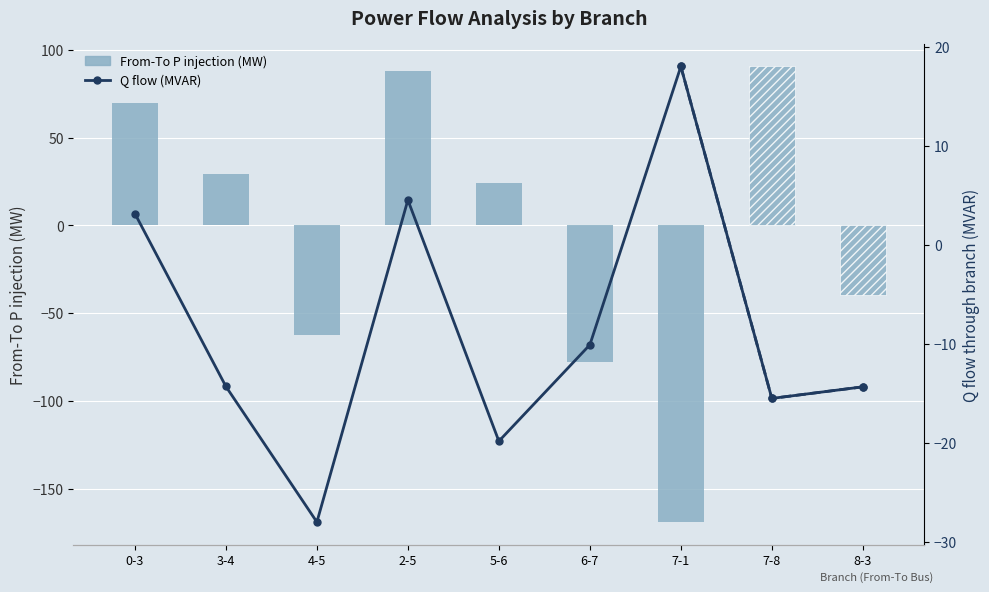

What are all the series names shown in the legend?

From-To P injection (MW), Q flow (MVAR)